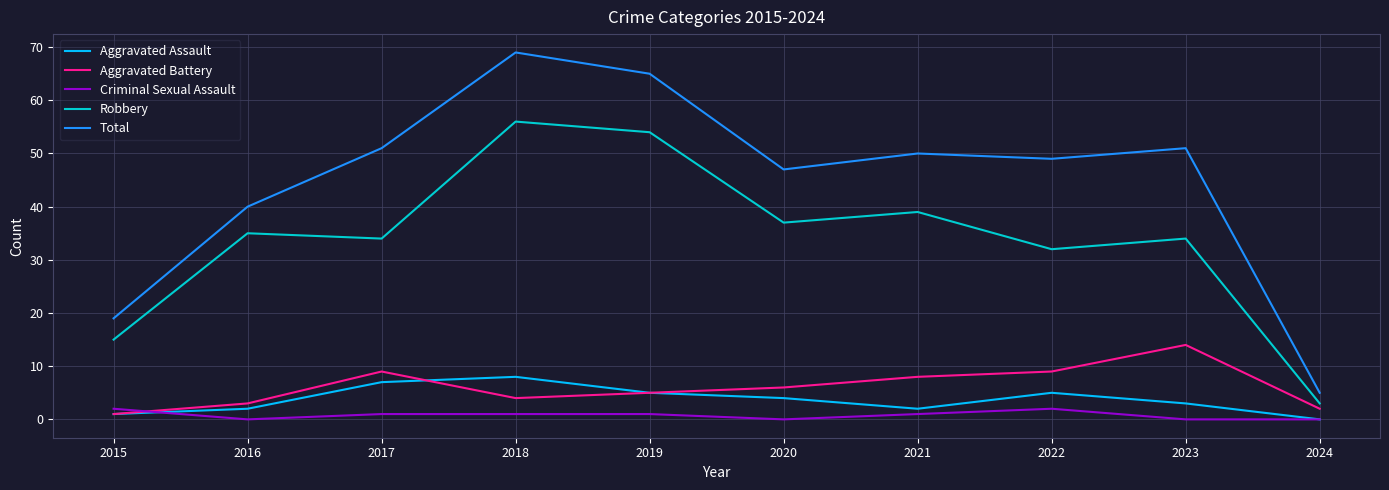

Which series has the widest spread of values?

Total